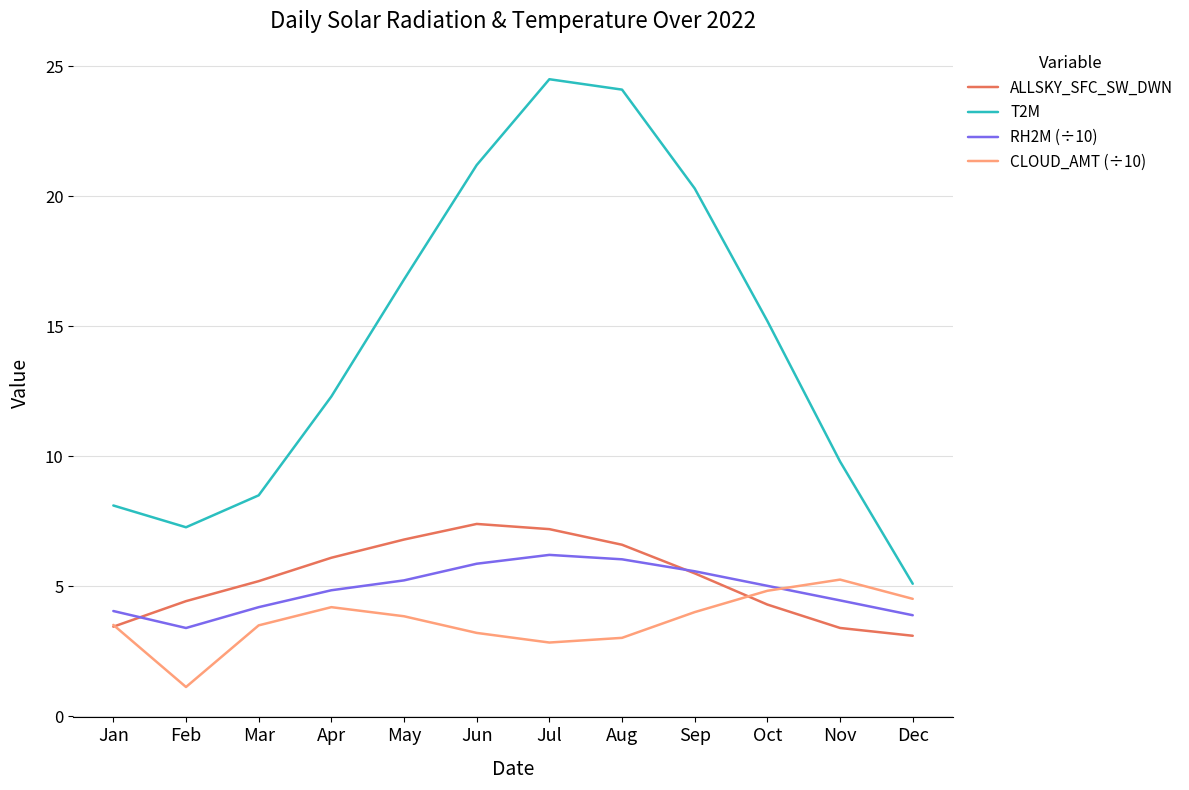

Does the chart have visible grid lines?

Yes